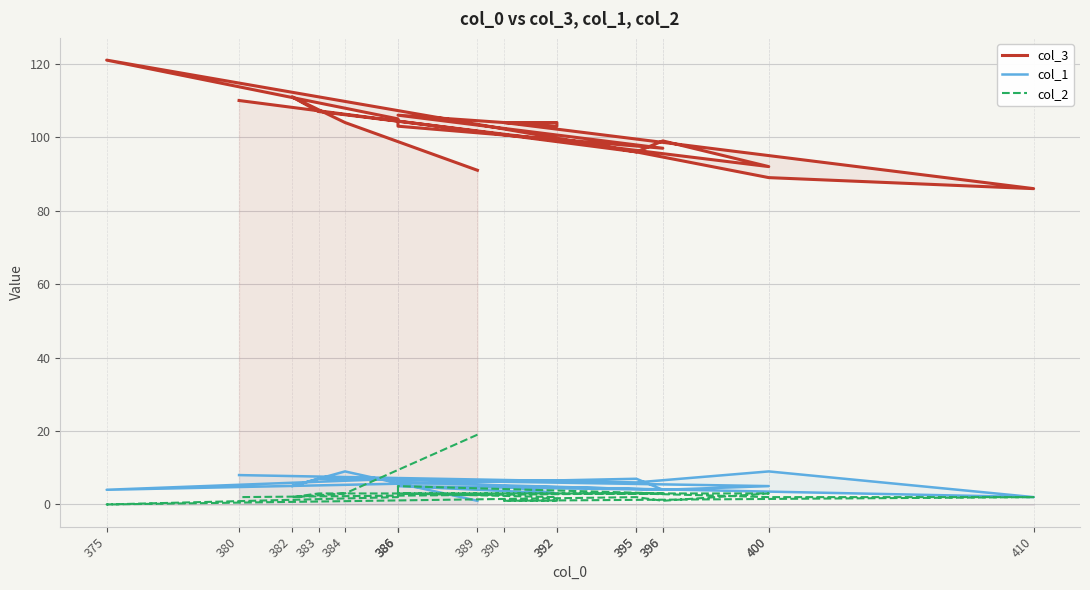

True or false: col_2 has a value of 3 at 384.

True